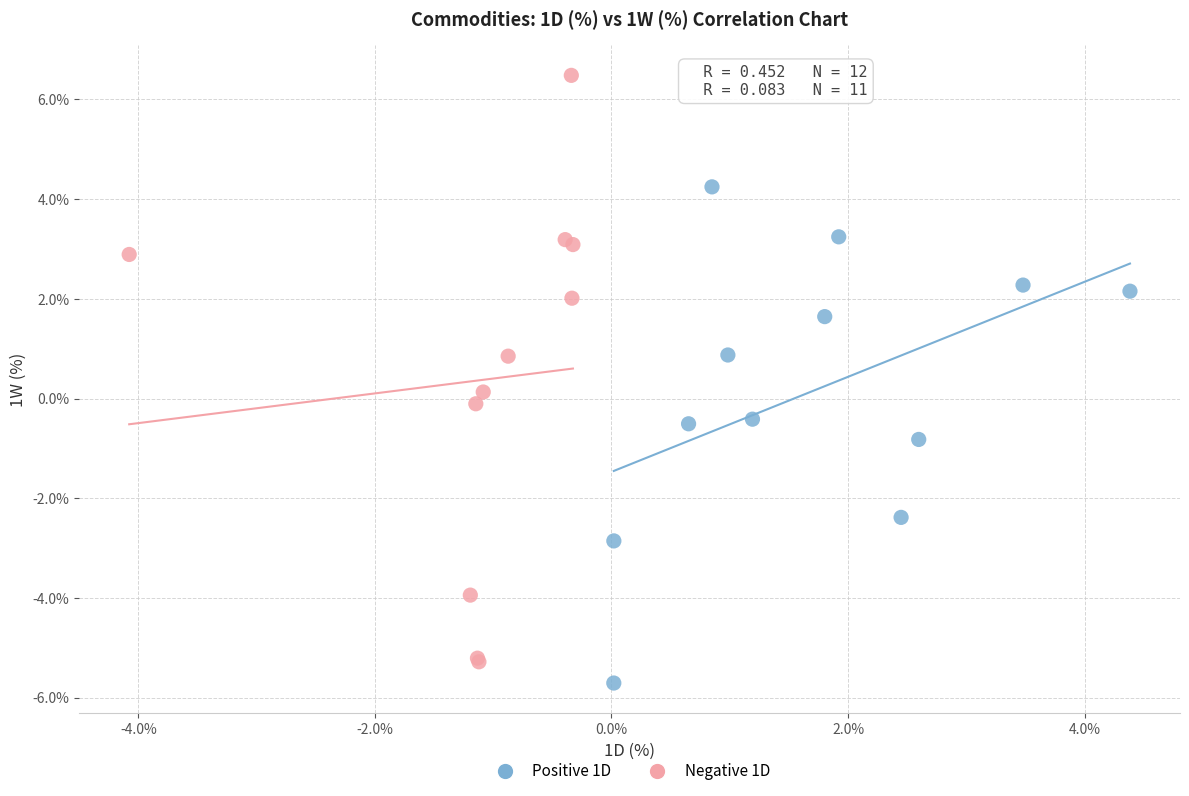

Which series has the largest Y range (max minus min)?

Negative 1D